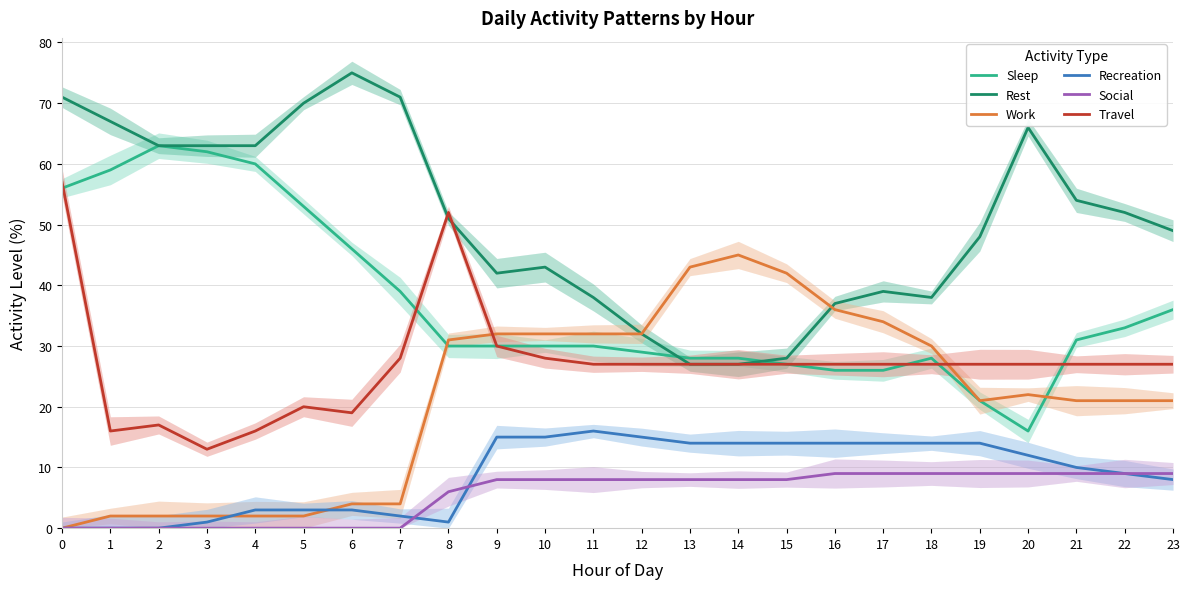

True or false: Recreation and Rest cross at least once.

False